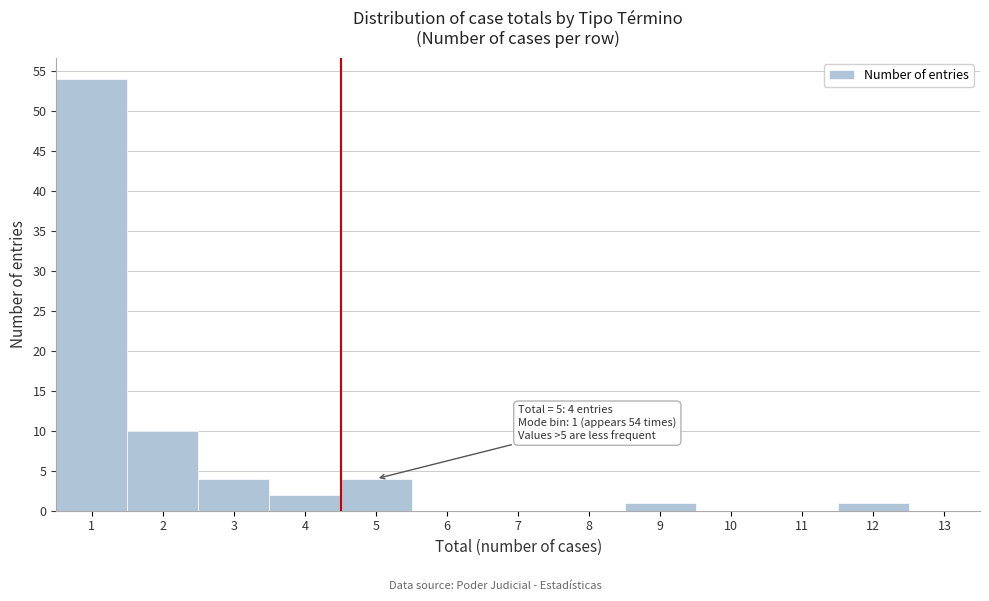

Reading right to left, transcribe all the data shown in this chart.

13=0	12=1	11=0	10=0	9=1	8=0	7=0	6=0	5=4	4=2	3=4	2=10	1=54